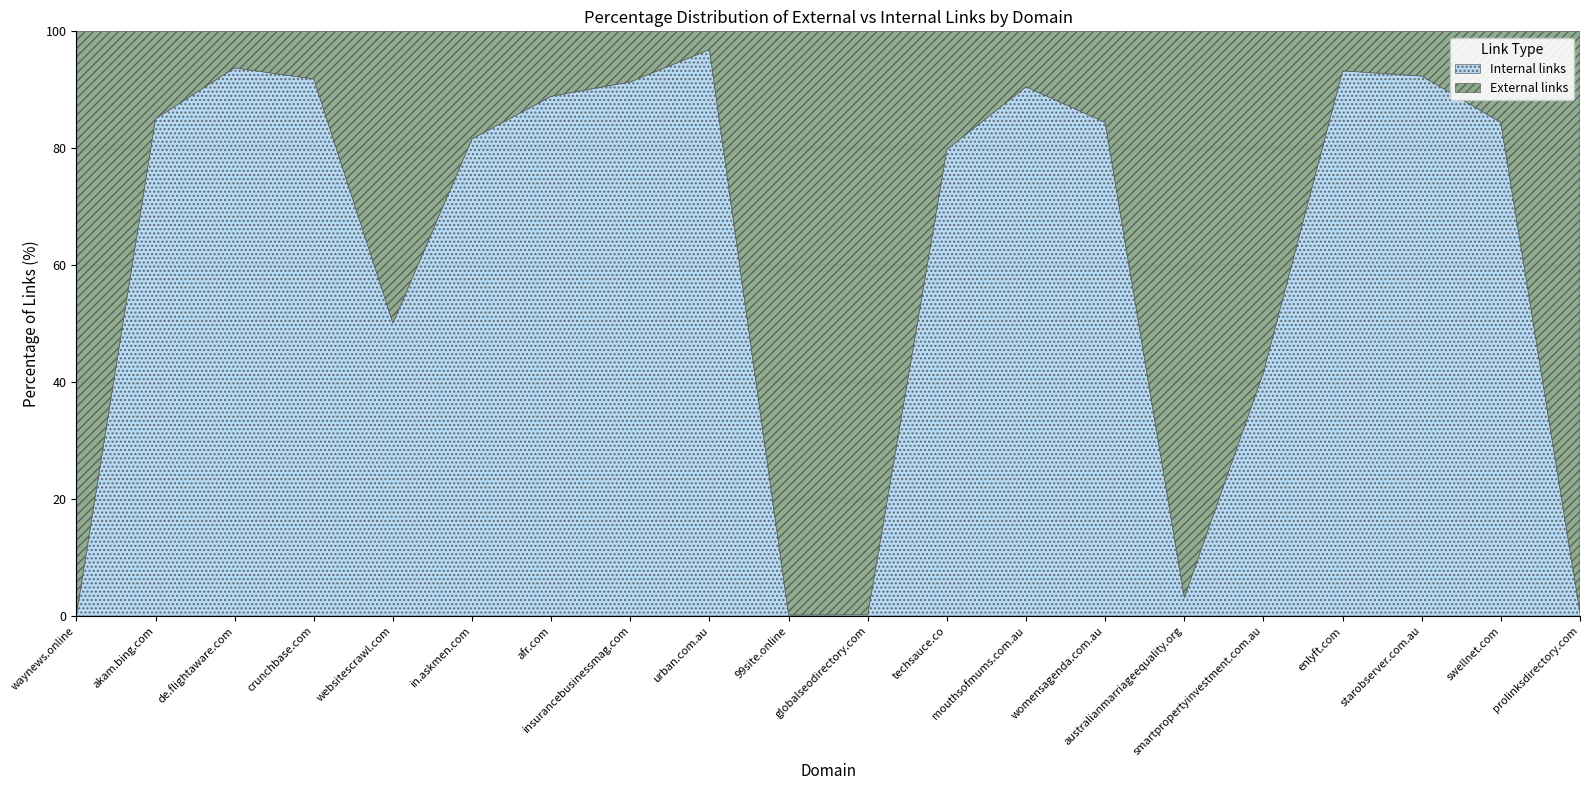

Is the value of Internal links at 99site.online greater than the value of External links at prolinksdirectory.com?

No